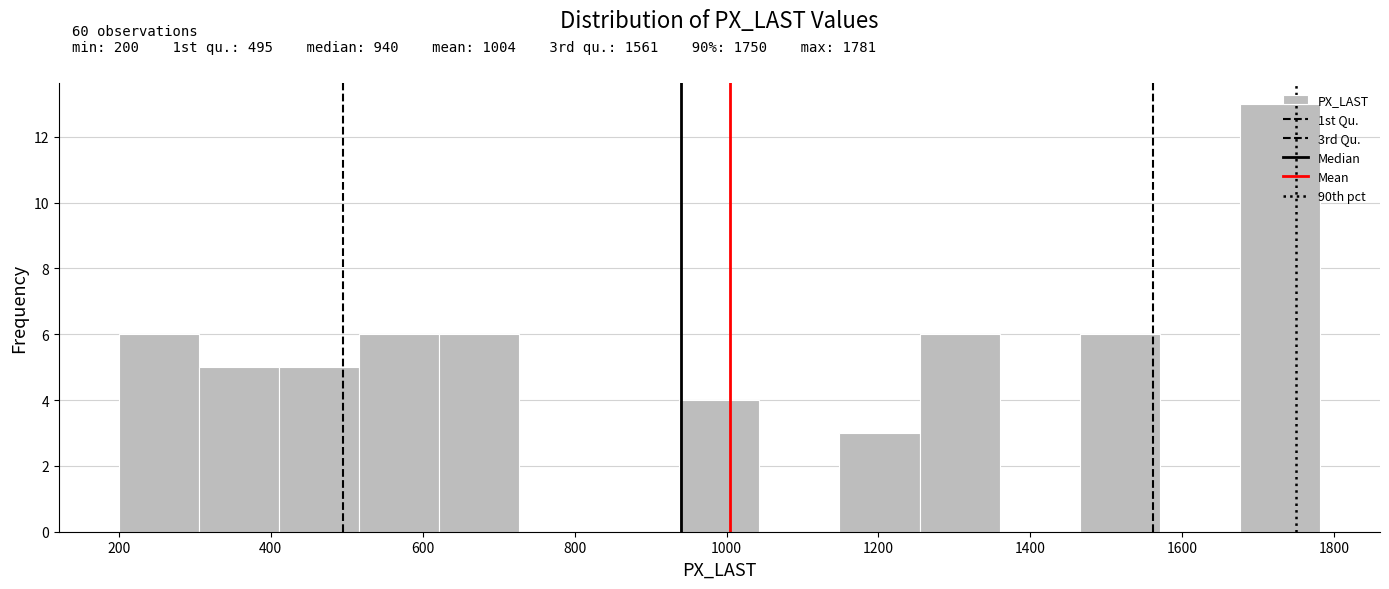

Which range on the x-axis has the tallest bar?

1680 to 1780